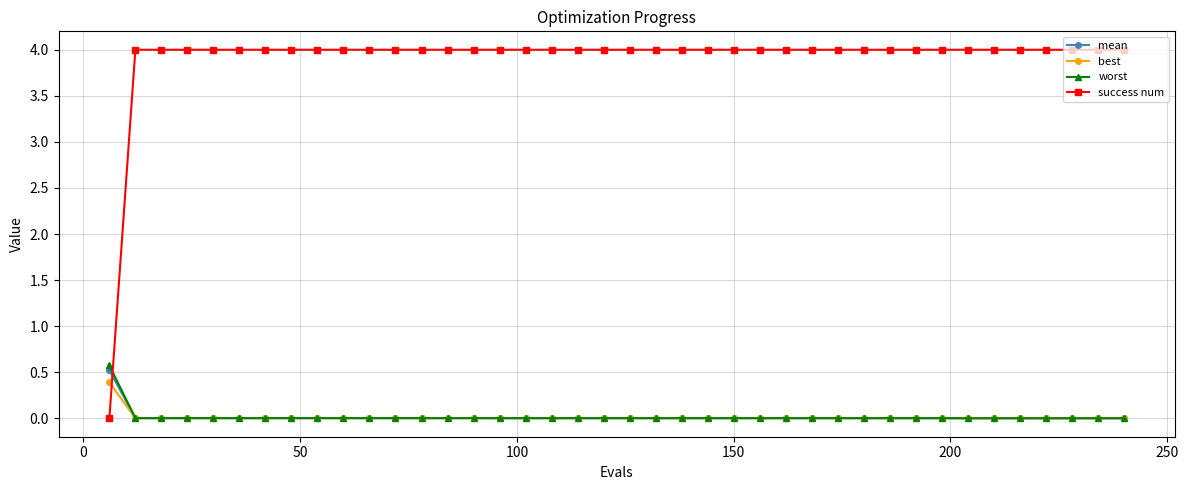

Which series ends up on top after the final intersection of success num and best?

success num